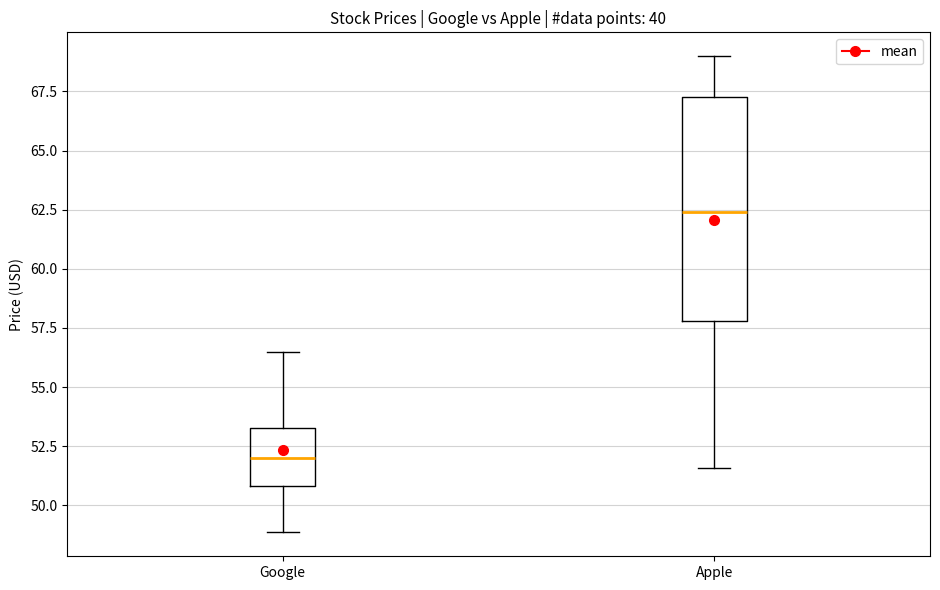

Which box is the tallest, from its lower edge to its upper edge?

Apple